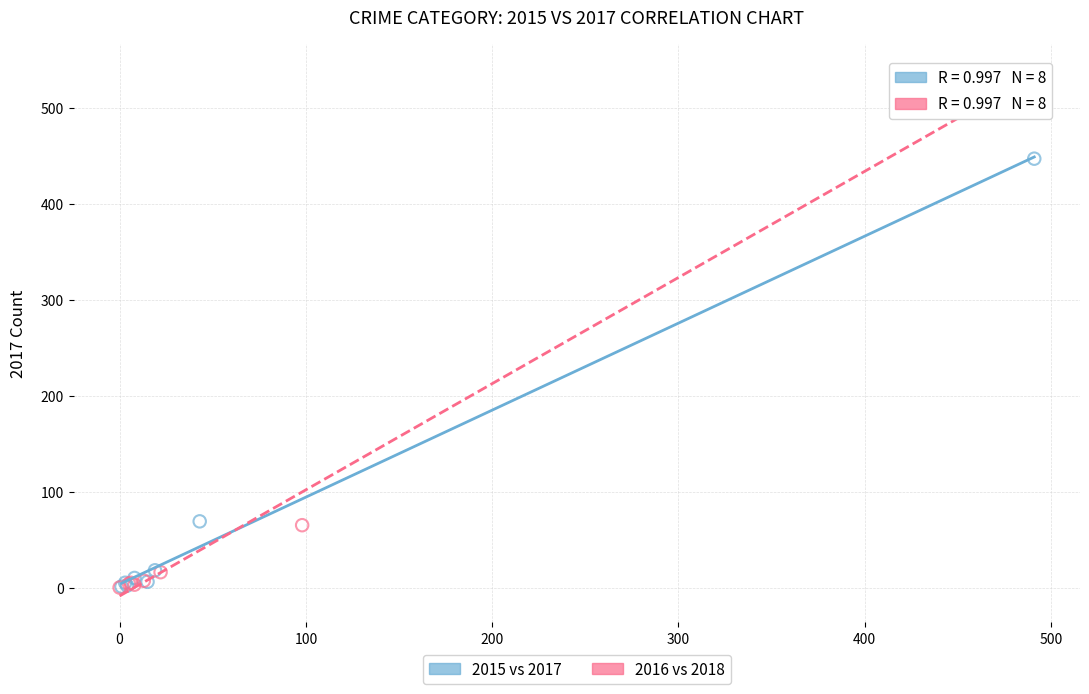

Which series has the widest spread of Y values?

2016 vs 2018